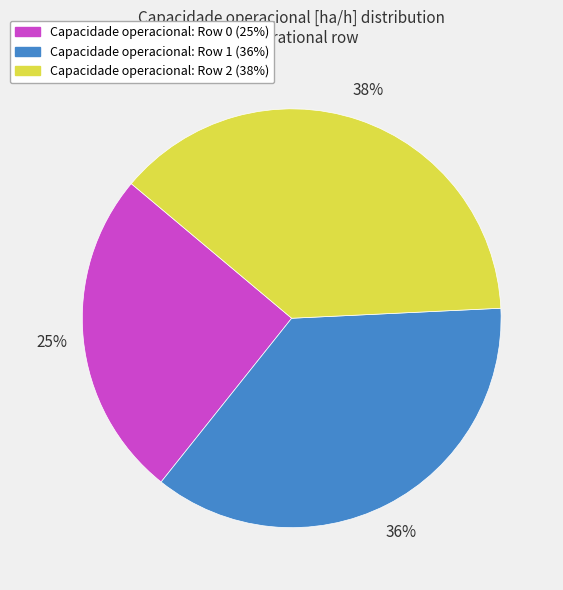

Is there a majority slice in this chart?

No